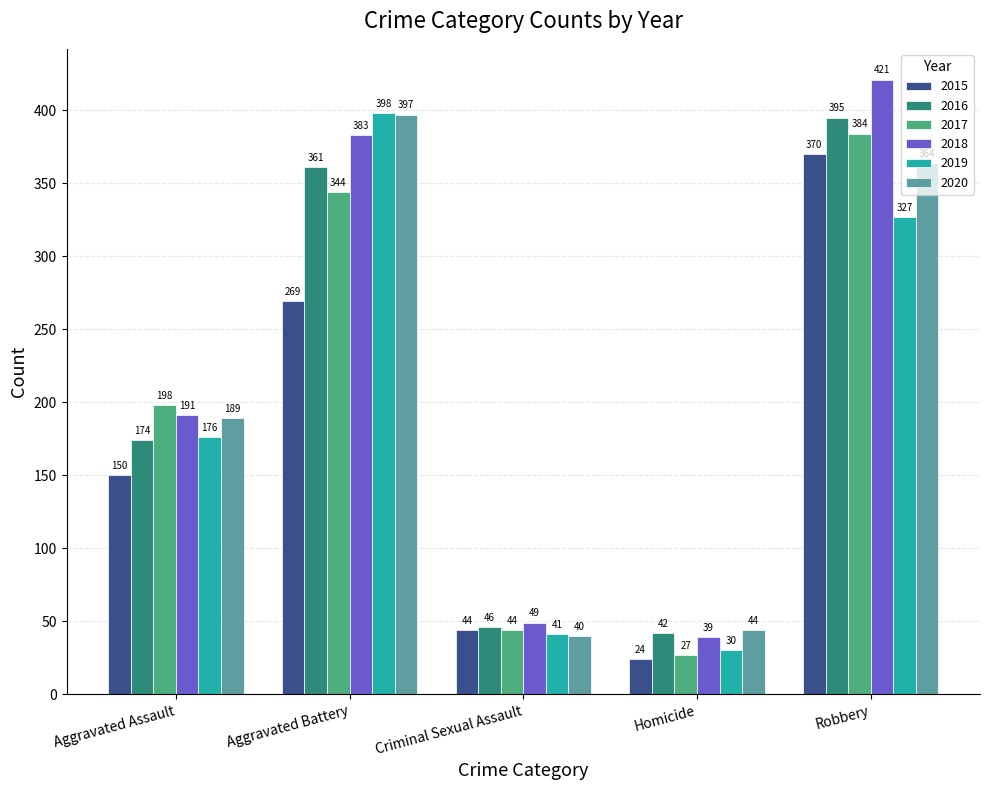

At which category does the chart reach its minimum across all series?

Homicide